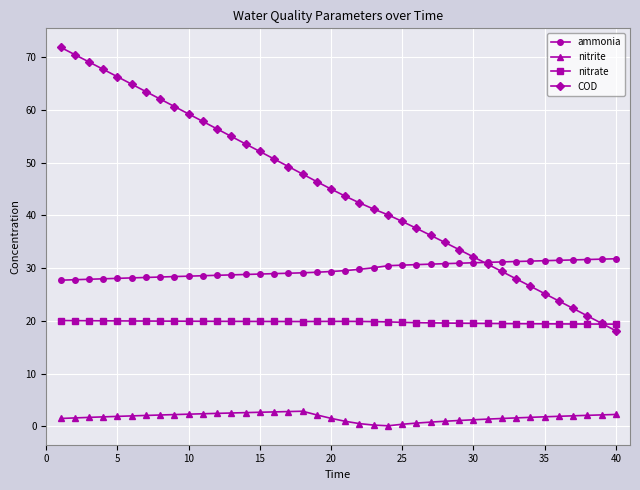

True or false: nitrite and nitrate intersect in this chart.

False